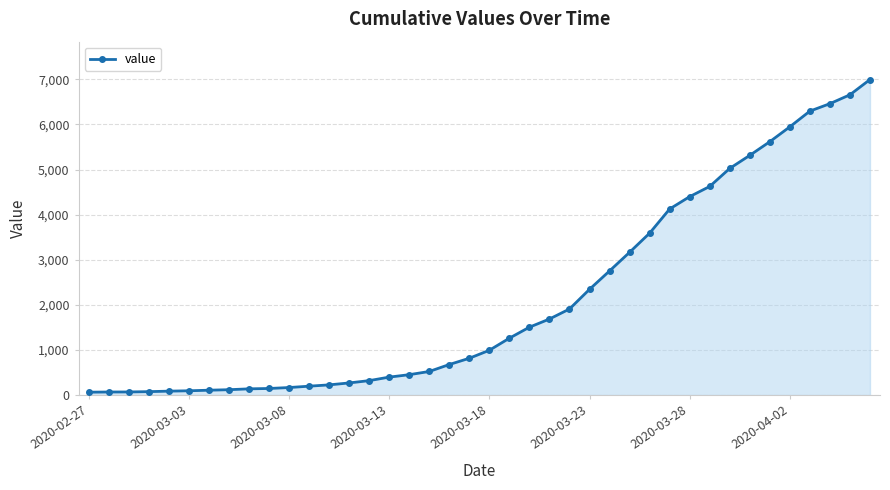

What is the greatest value displayed?

6995